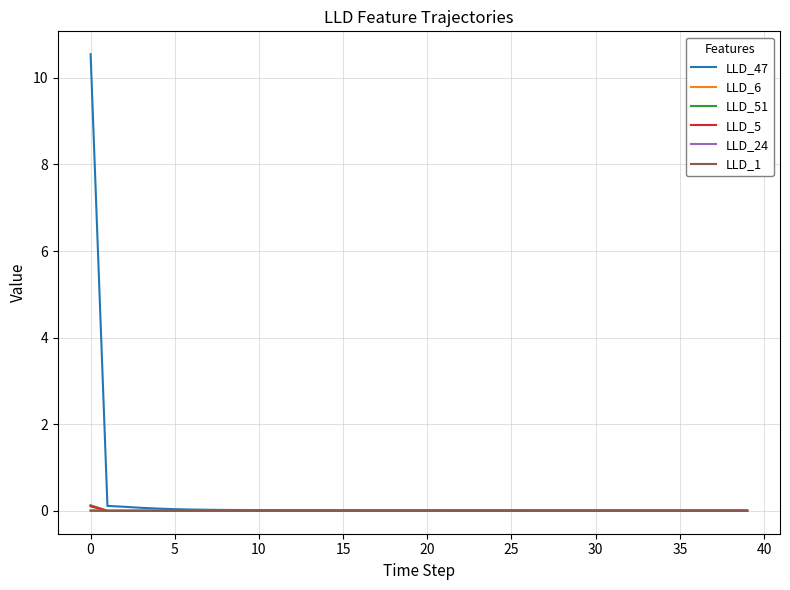

Which series has the widest spread of values?

LLD_47